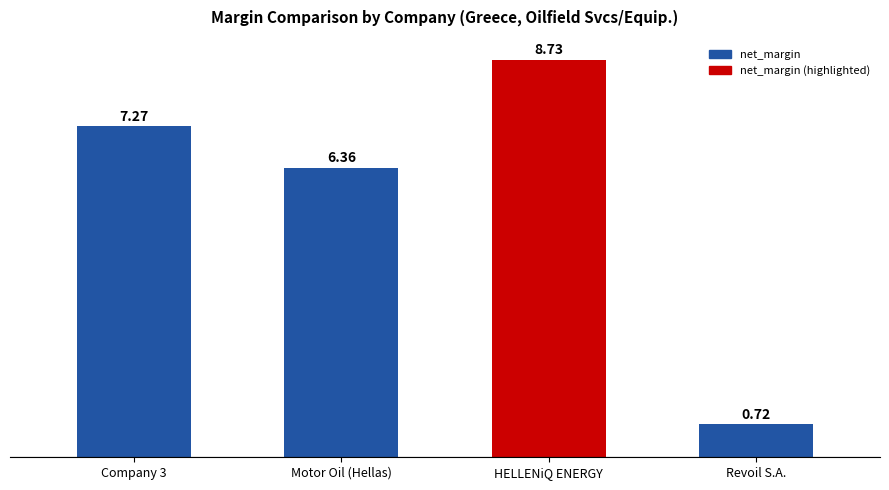

What is the label of the 3rd bar from the right?

Motor Oil (Hellas)